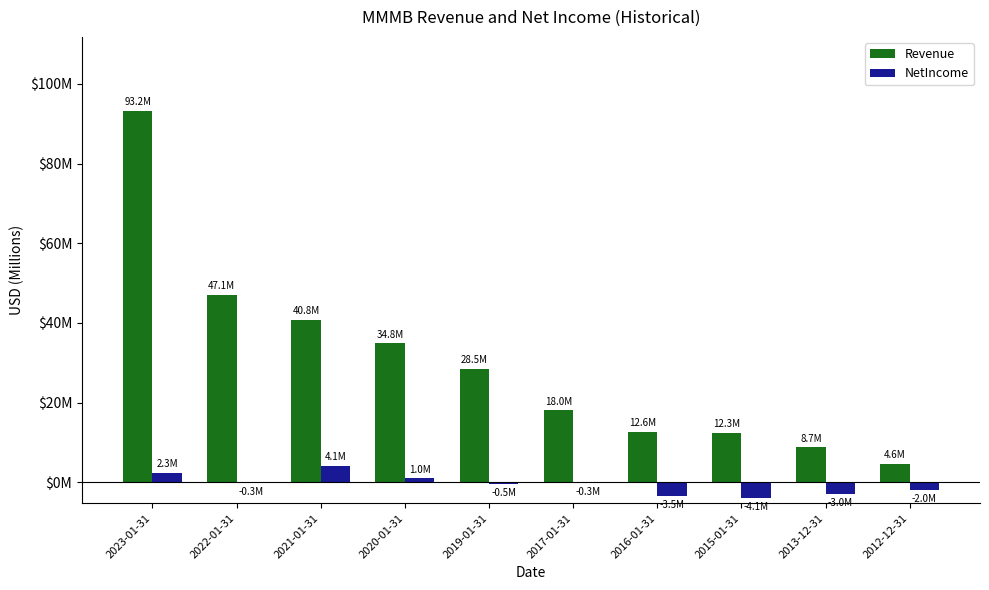

Which series has the largest range (max minus min)?

Revenue